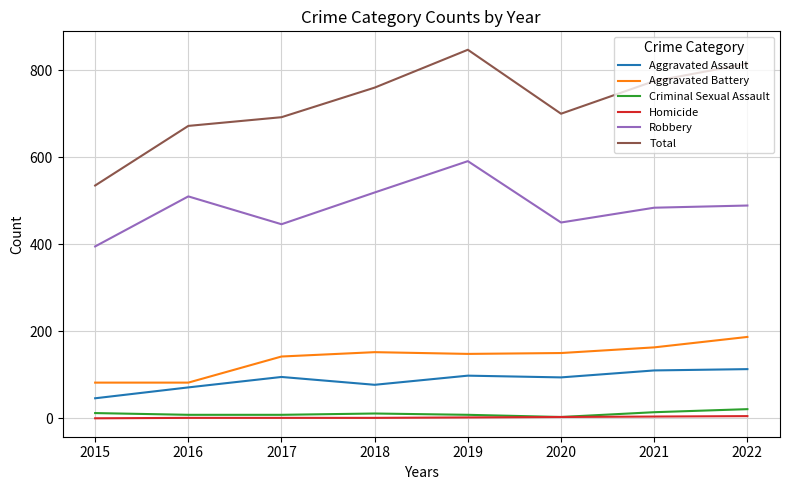

At which category does Aggravated Assault reach its first local valley?

2018